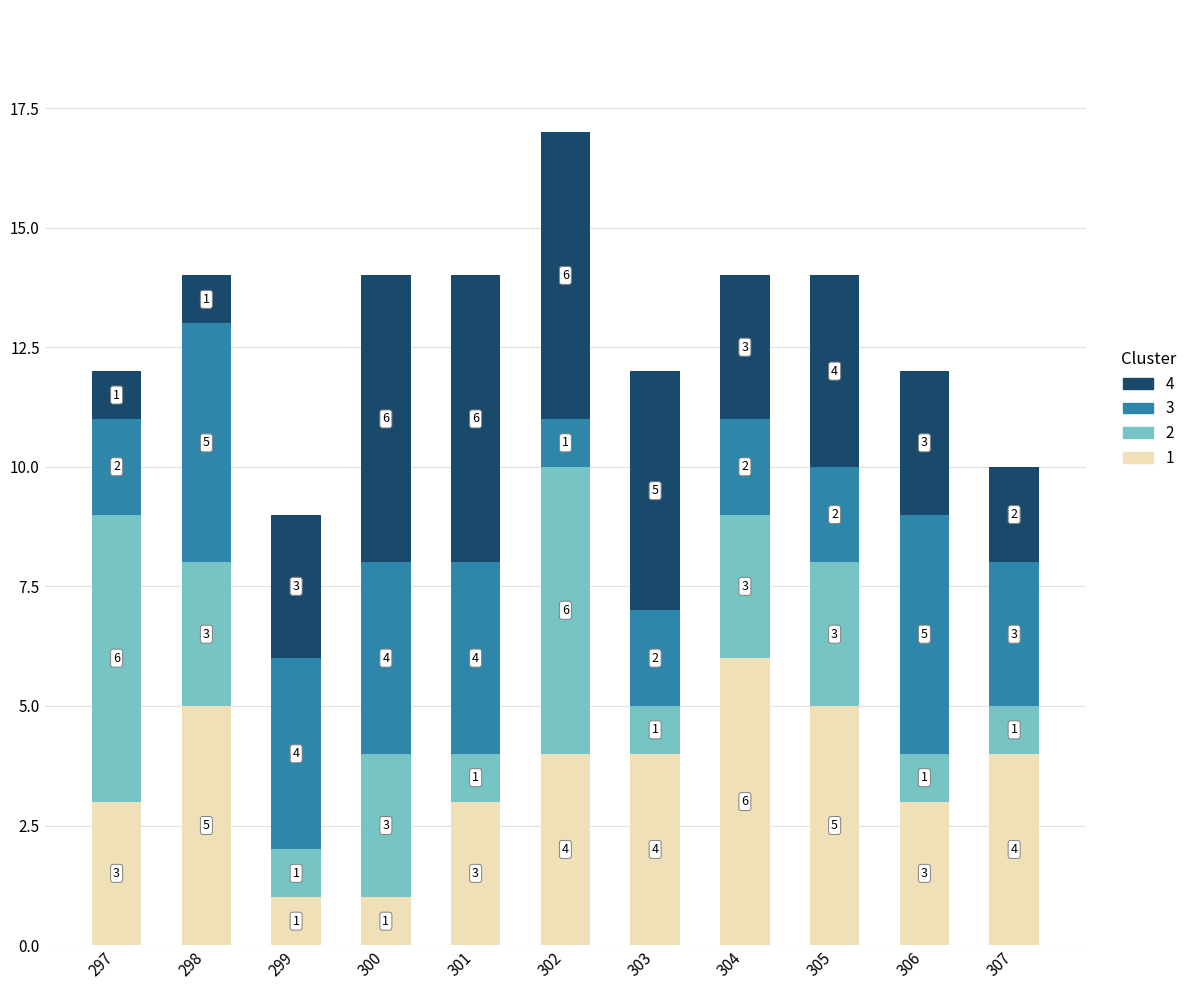

What is the difference between the maximum and minimum values in the 1 series?

5